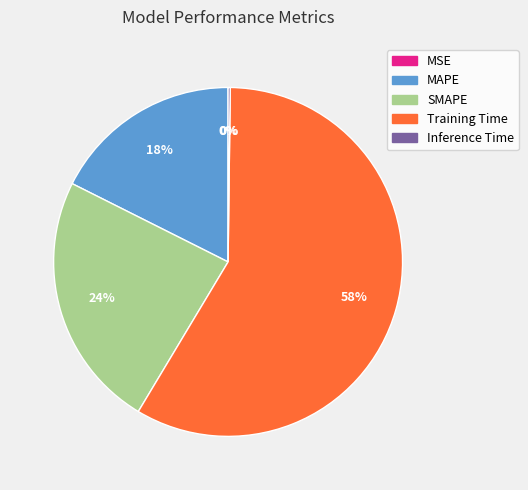

Is the sum of MAPE and Training Time greater than half?

Yes